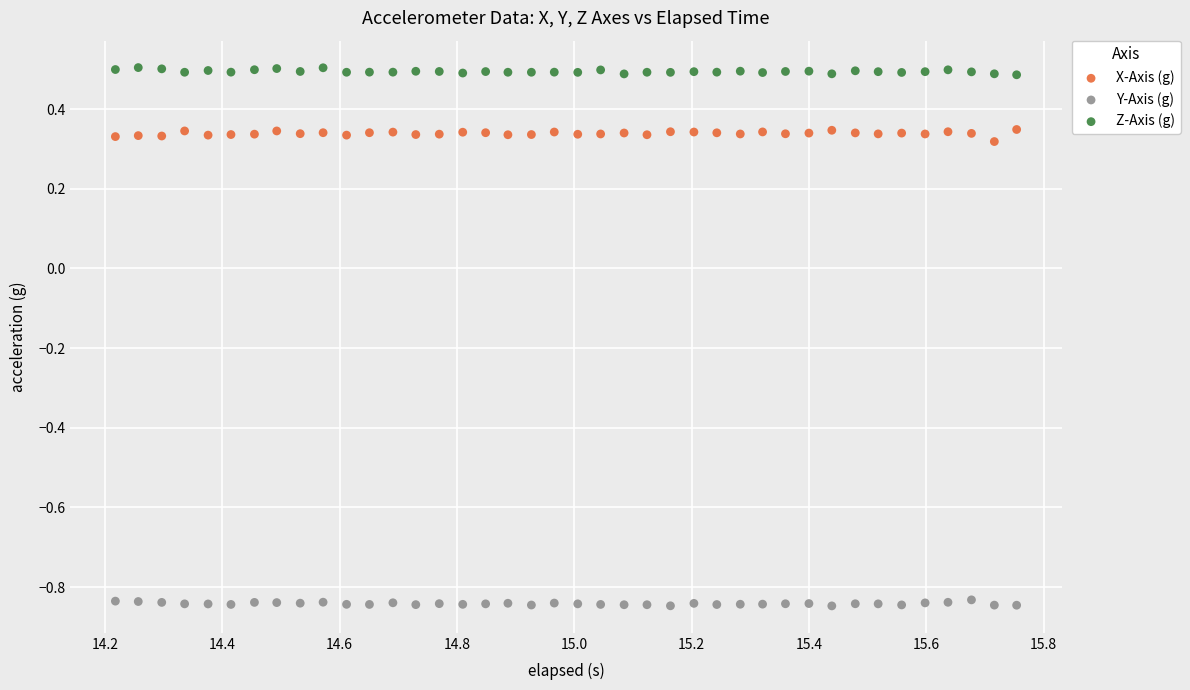

Which series contains the lowest Y value?

Y-Axis (g)